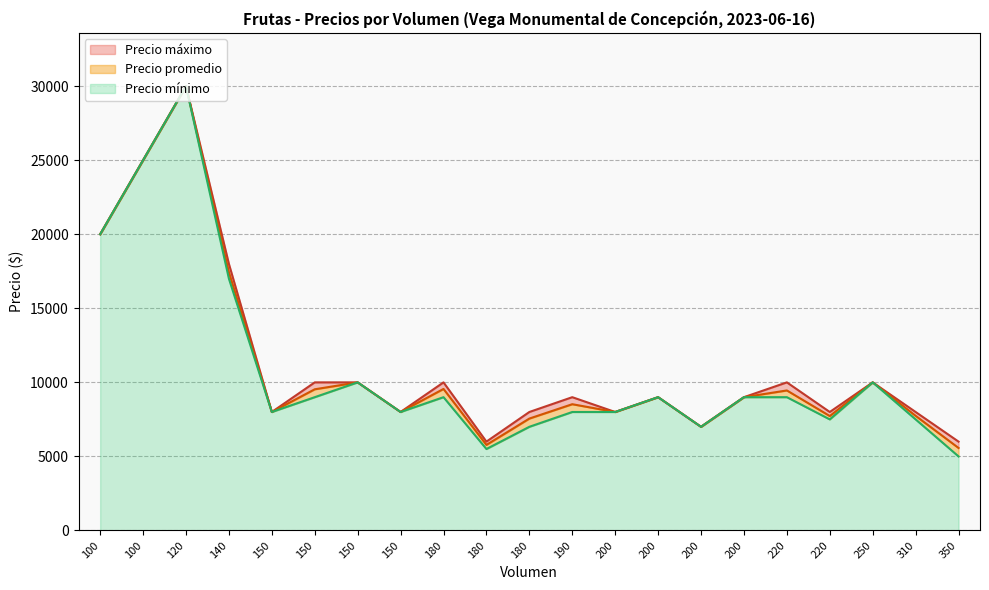

Which category has the lowest value across all series?

350